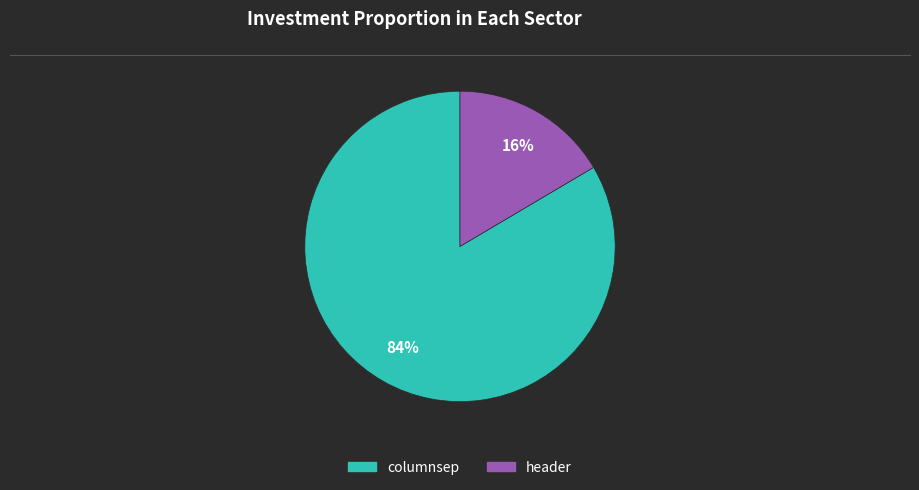

Is the sum of header and columnsep greater than half?

Yes